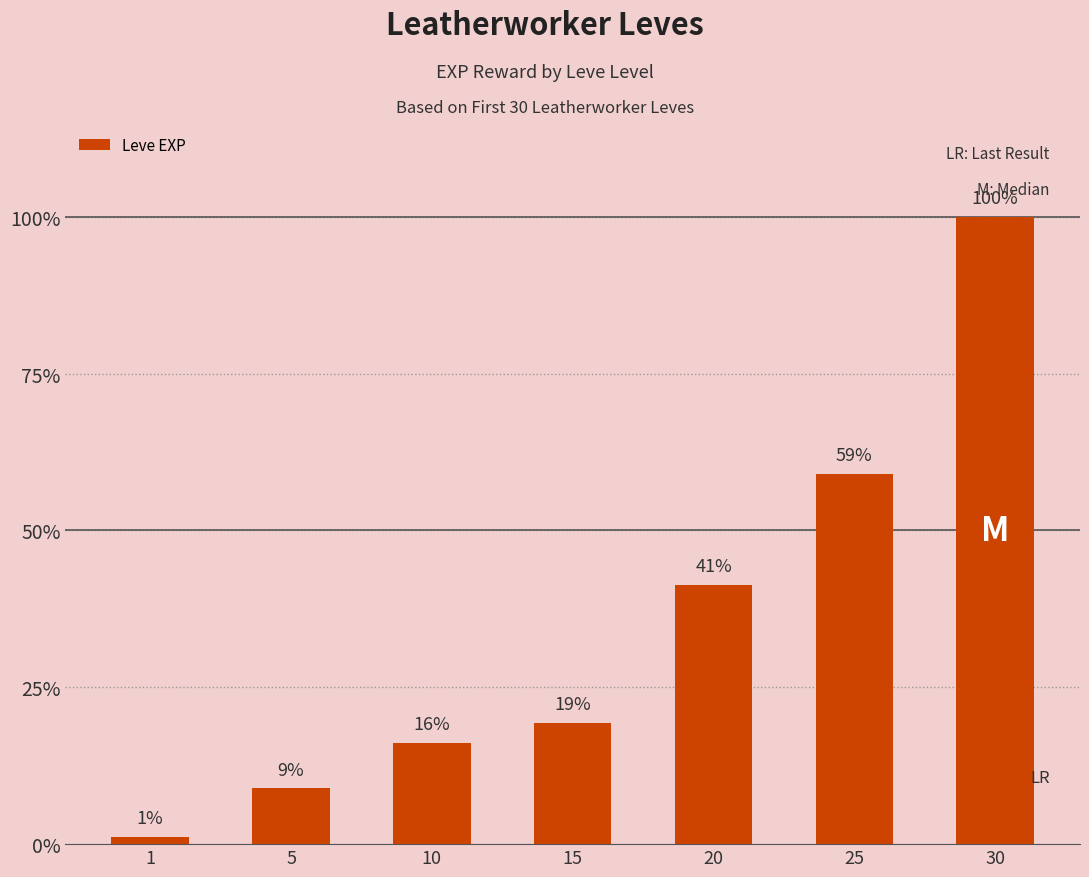

Does the chart contain any negative values?

No